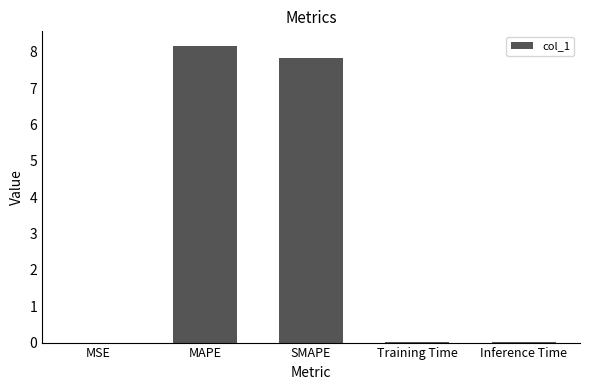

What is the sum of all values?

16.0